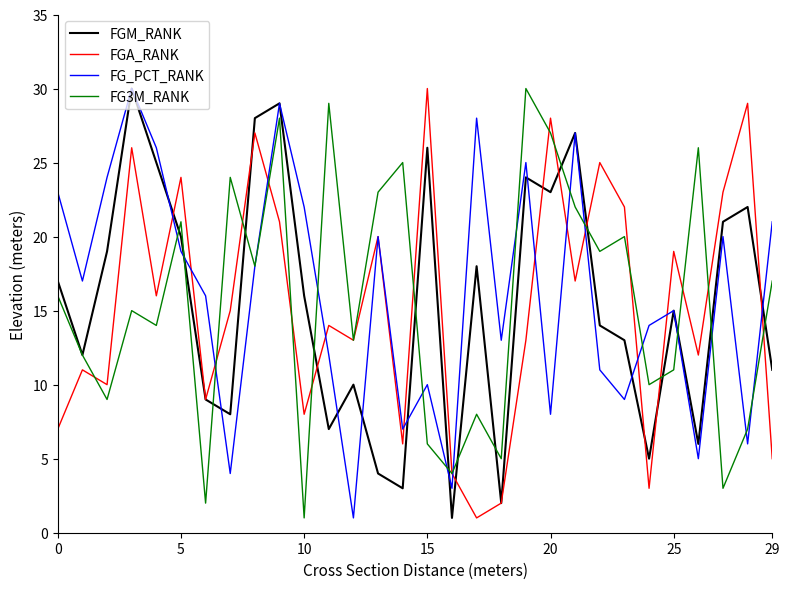

What is the sum of all FGM_RANK values?

465